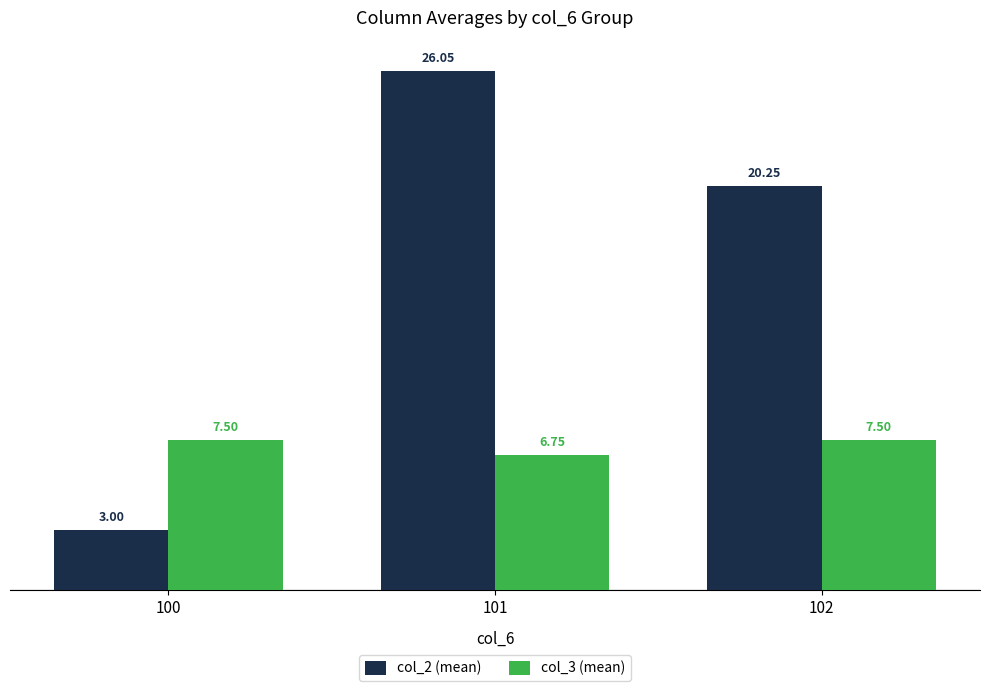

What is the sum of all col_2 (mean) values?

49.3